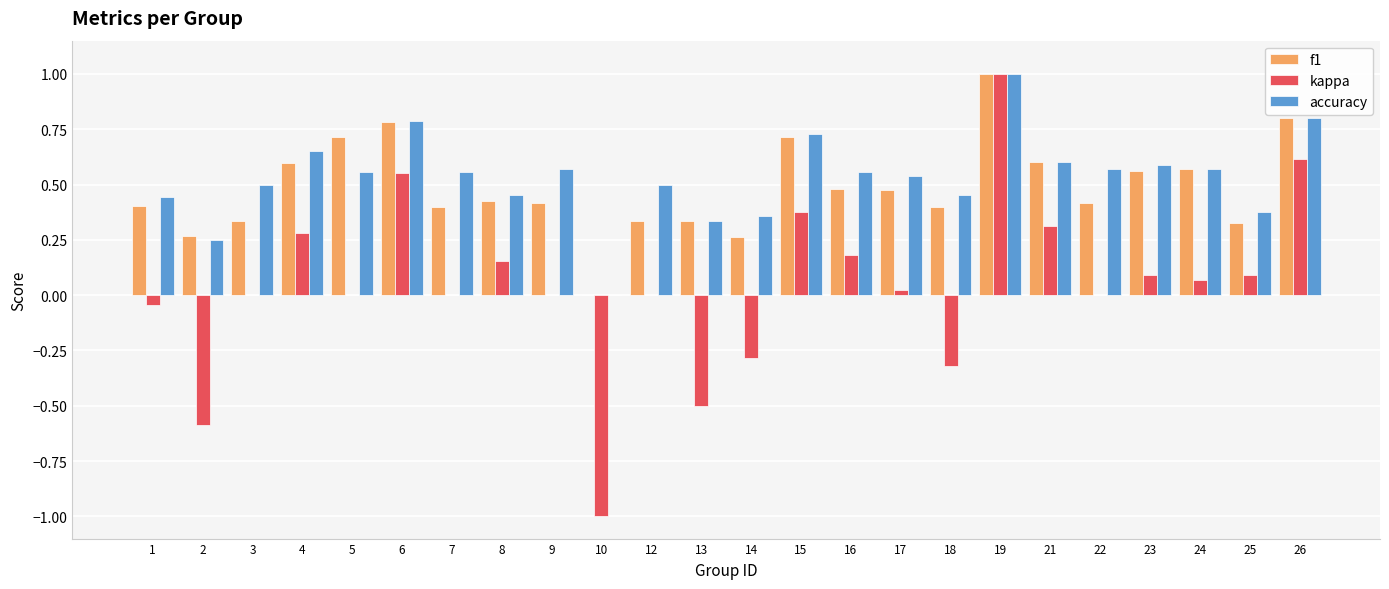

Between 13 and 24, which series saw the biggest shift?

kappa